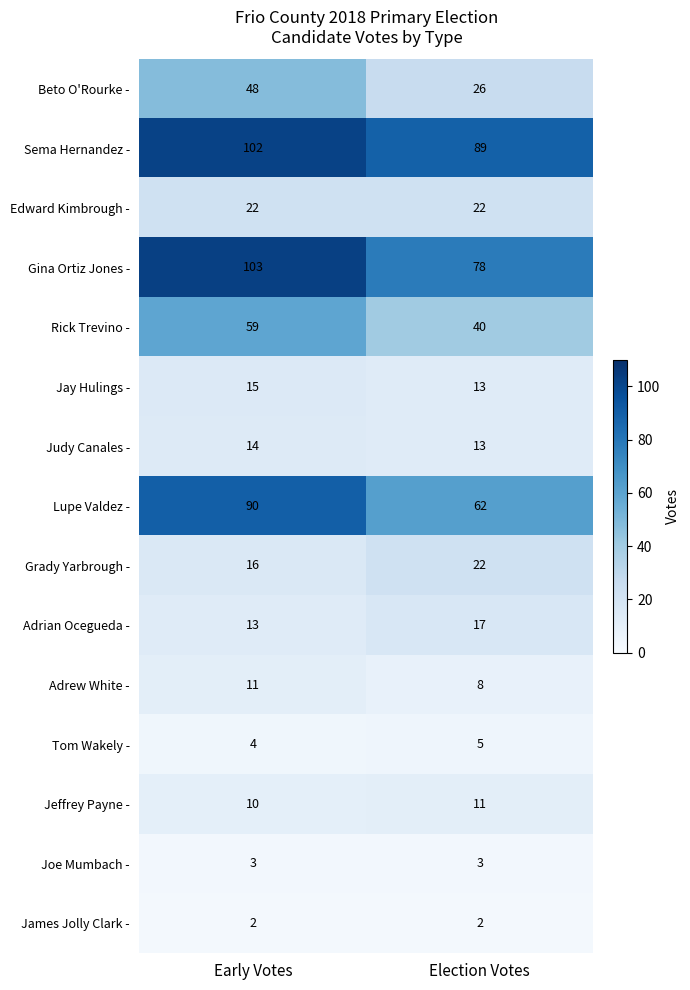

Reading left to right, extract all data points from this chart.

Beto O'Rourke -: Early Votes=48	Election Votes=26
Sema Hernandez -: Early Votes=102	Election Votes=89
Edward Kimbrough -: Early Votes=22	Election Votes=22
Gina Ortiz Jones -: Early Votes=103	Election Votes=78
Rick Trevino -: Early Votes=59	Election Votes=40
Jay Hulings -: Early Votes=15	Election Votes=13
Judy Canales -: Early Votes=14	Election Votes=13
Lupe Valdez -: Early Votes=90	Election Votes=62
Grady Yarbrough -: Early Votes=16	Election Votes=22
Adrian Ocegueda -: Early Votes=13	Election Votes=17
Adrew White -: Early Votes=11	Election Votes=8
Tom Wakely -: Early Votes=4	Election Votes=5
Jeffrey Payne -: Early Votes=10	Election Votes=11
Joe Mumbach -: Early Votes=3	Election Votes=3
James Jolly Clark -: Early Votes=2	Election Votes=2